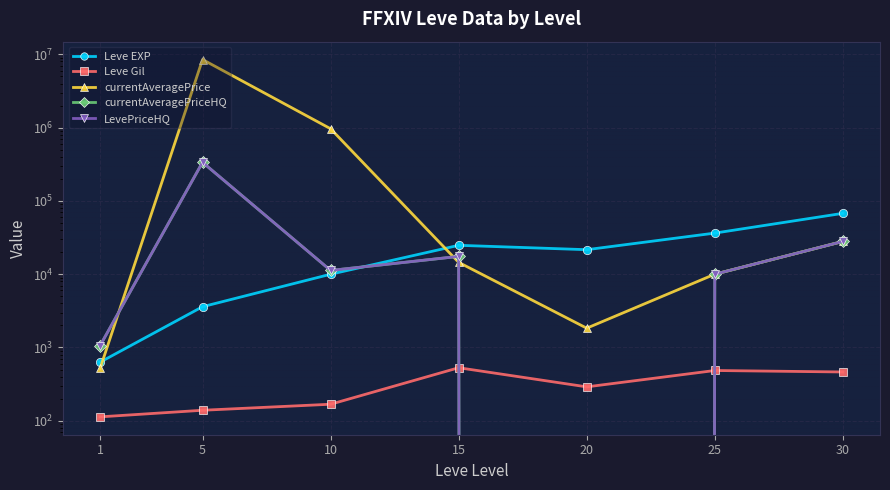

What is the total value across all series at 25?

66875.0